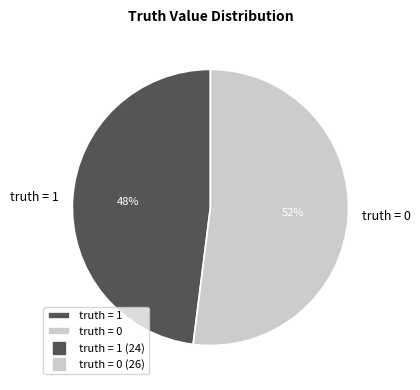

To the nearest percent, what is the combined percentage of truth = 0 and truth = 1?

100%